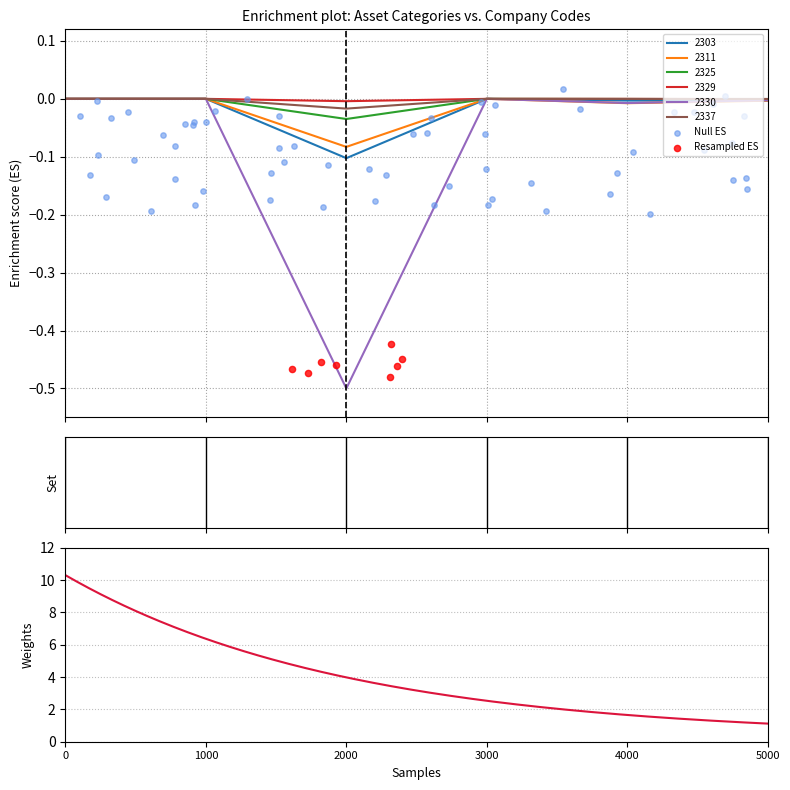

Which series reaches the maximum Y coordinate?

2303